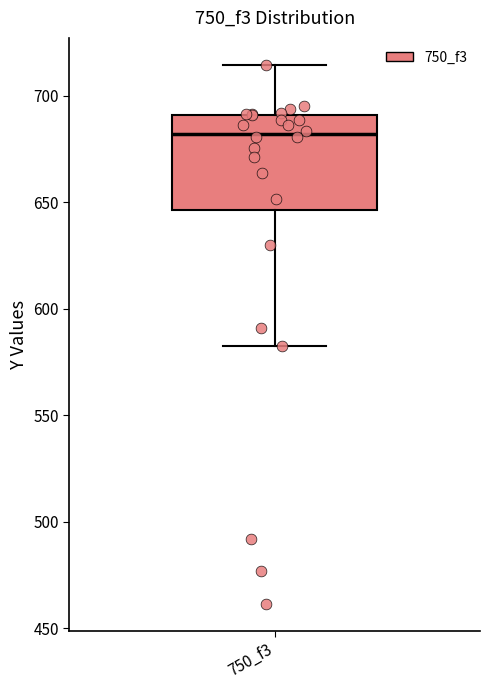

Read this box plot against the y-axis: the position of the median line, the range covered by the box, and the ends of both whiskers. The values are not printed on the chart, so give them approximately, as read against the axis.

median 680, box 645 to 690, whiskers 580 to 715